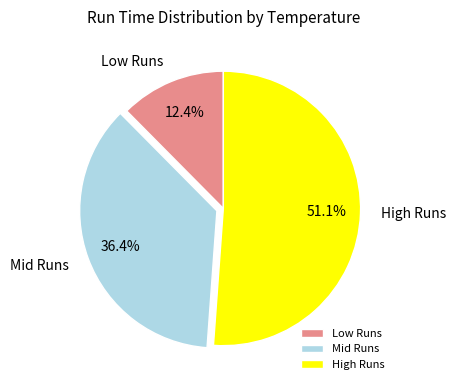

What is the ratio of the value at Mid Runs to the value at Low Runs?

2.9